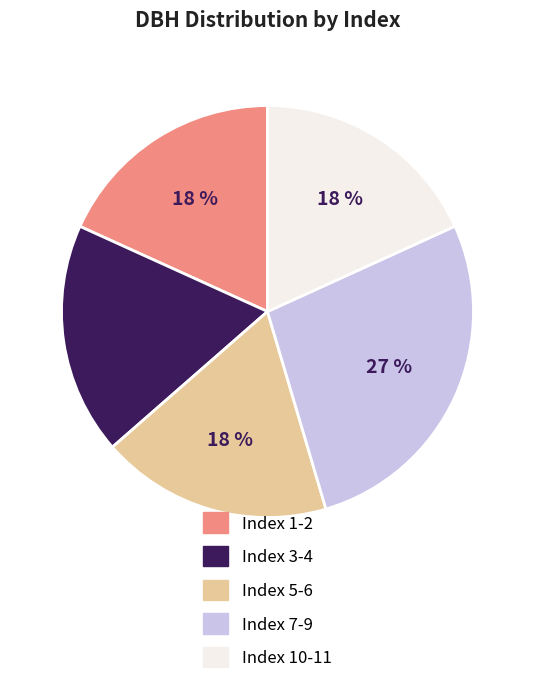

Is there any slice that represents more than half of the pie?

No